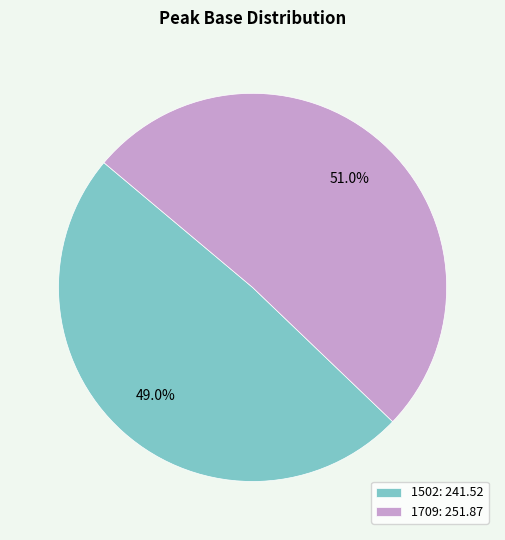

Does 1709 account for over 50% of the chart?

Yes